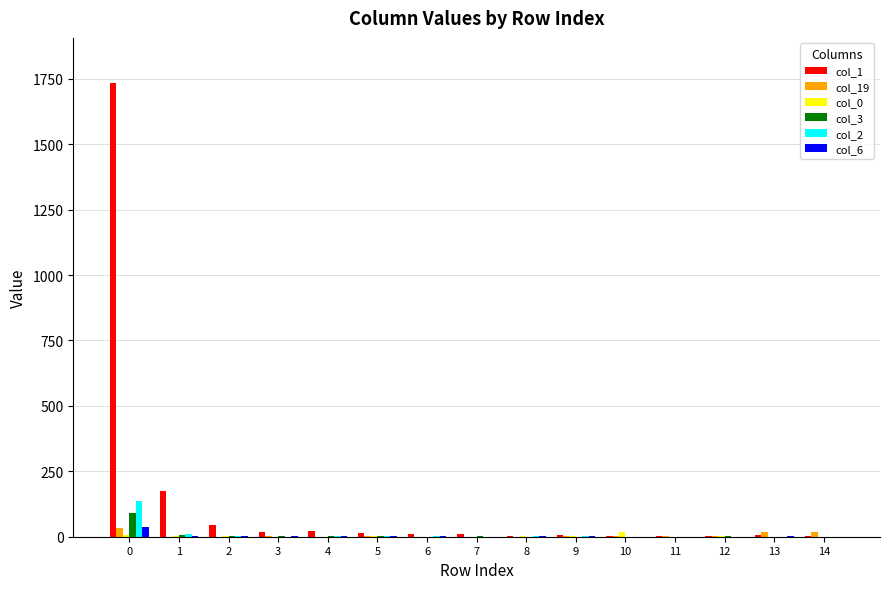

Which series has the largest total across all categories?

col_1